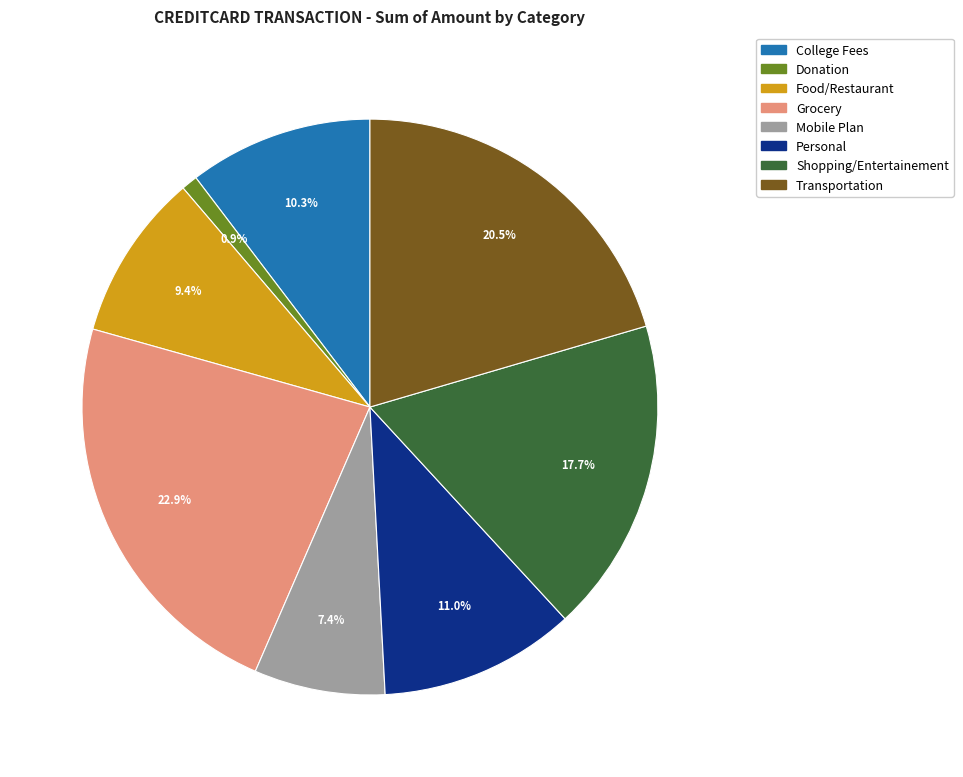

Rank the categories by value from lowest to highest.

Donation, Mobile Plan, Food/Restaurant, College Fees, Personal, Shopping/Entertainement, Transportation, Grocery